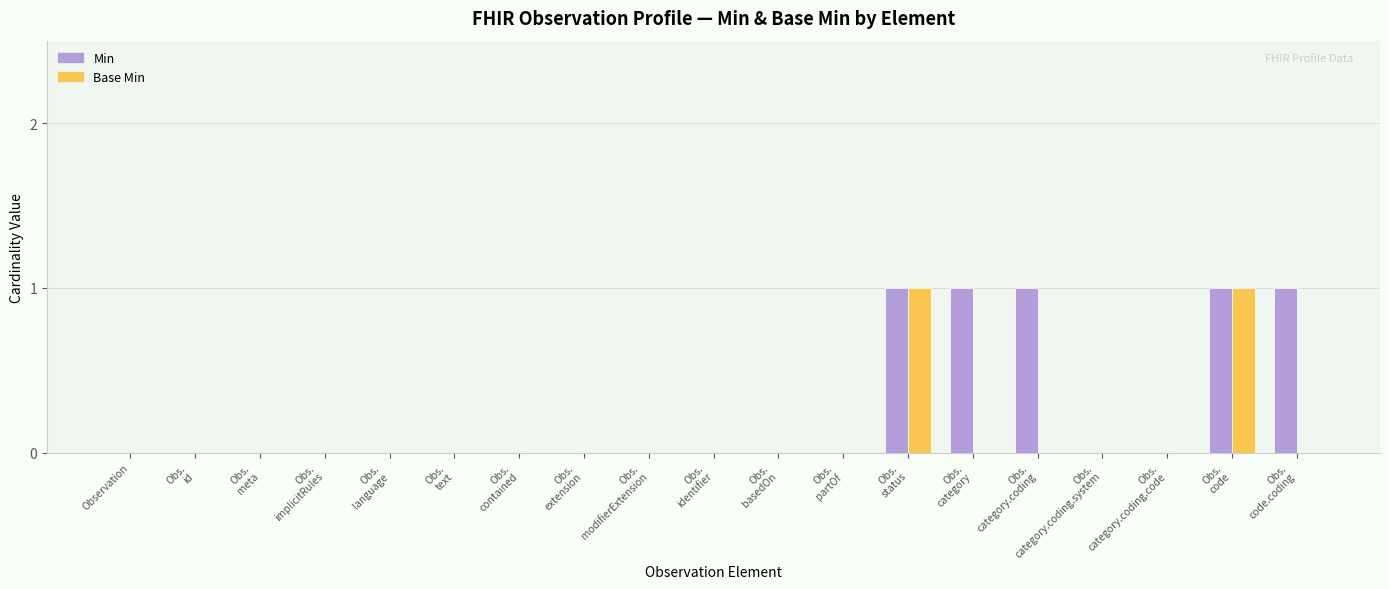

Which series has the largest total across all categories?

Min